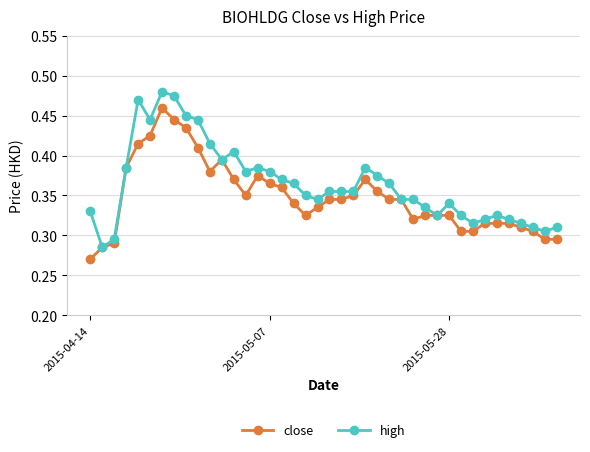

Count the close values in the range 0 to 1.

40